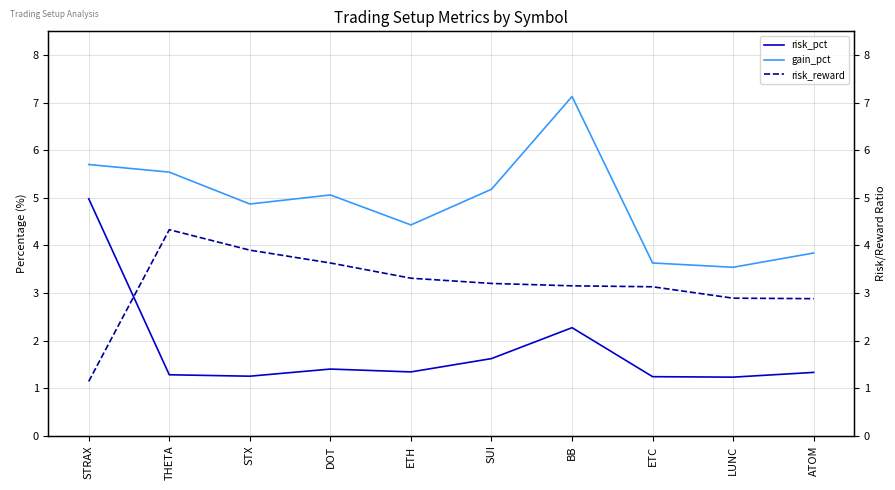

True or false: risk_reward and gain_pct intersect in this chart.

False